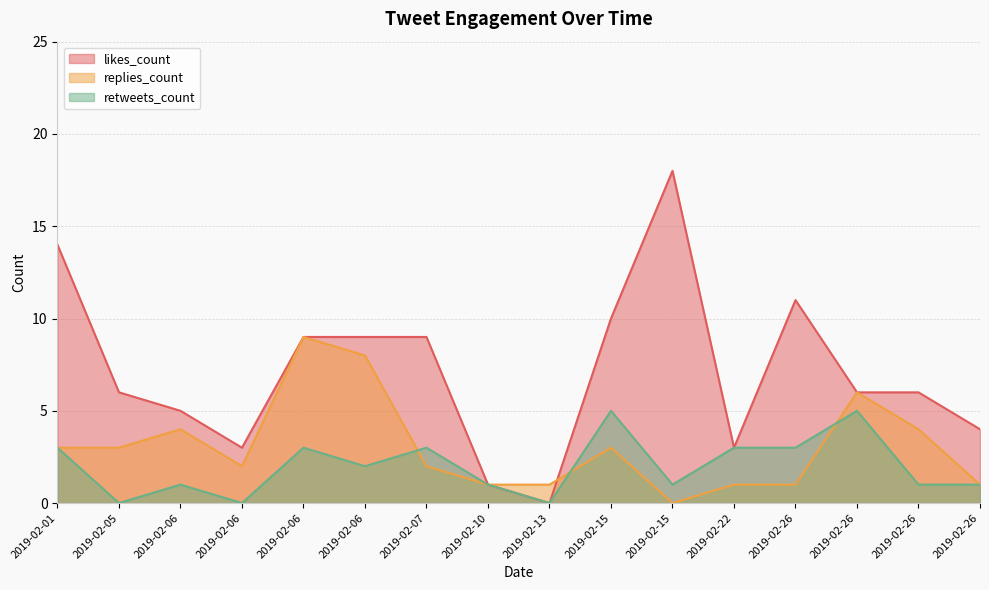

Which series has the largest range (max minus min)?

likes_count